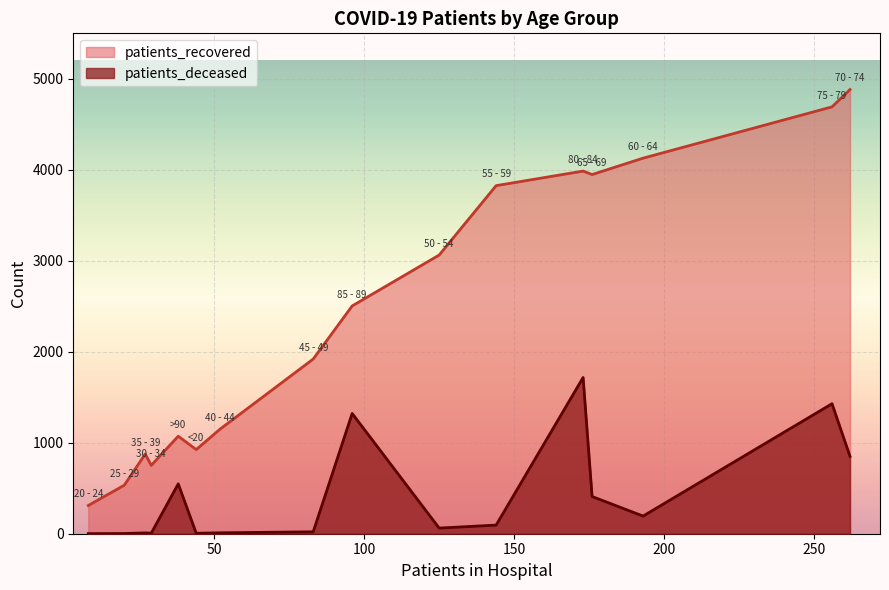

Is the value of patients_deceased at 20 - 24 greater than the value of patients_recovered at 35 - 39?

No